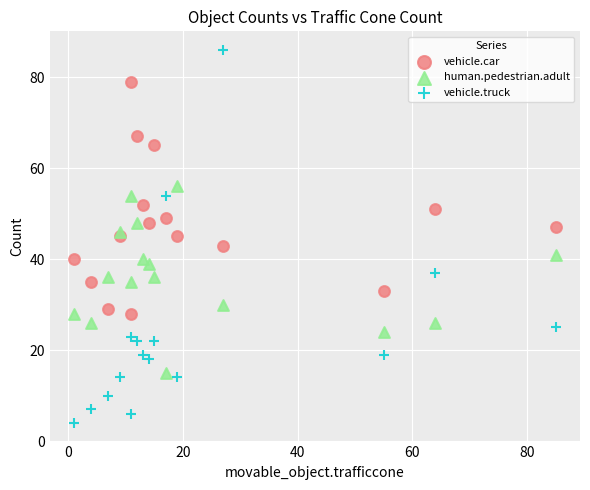

What are all the series names shown in the legend?

vehicle.car, human.pedestrian.adult, vehicle.truck